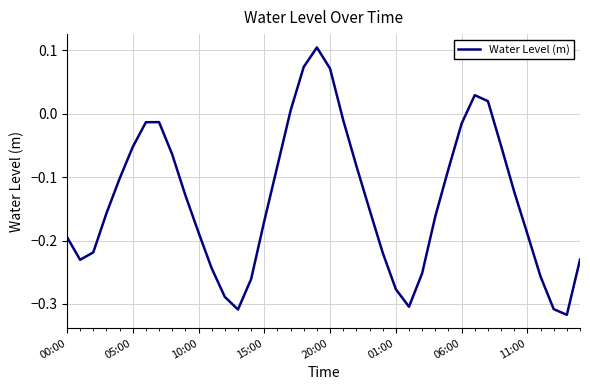

How many lines are shown in the chart?

1